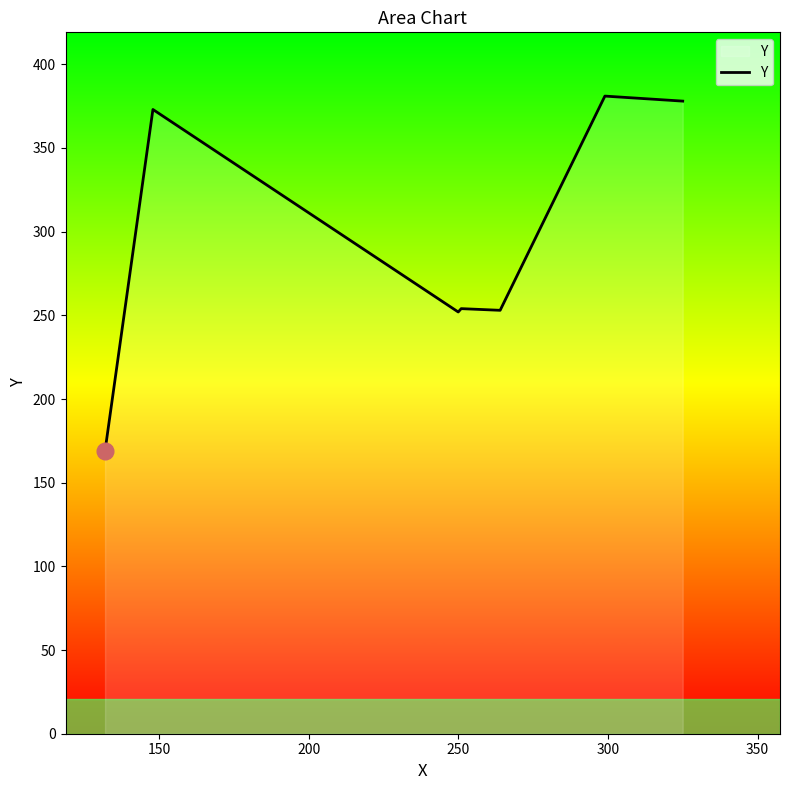

What is the sum of all values?

2060